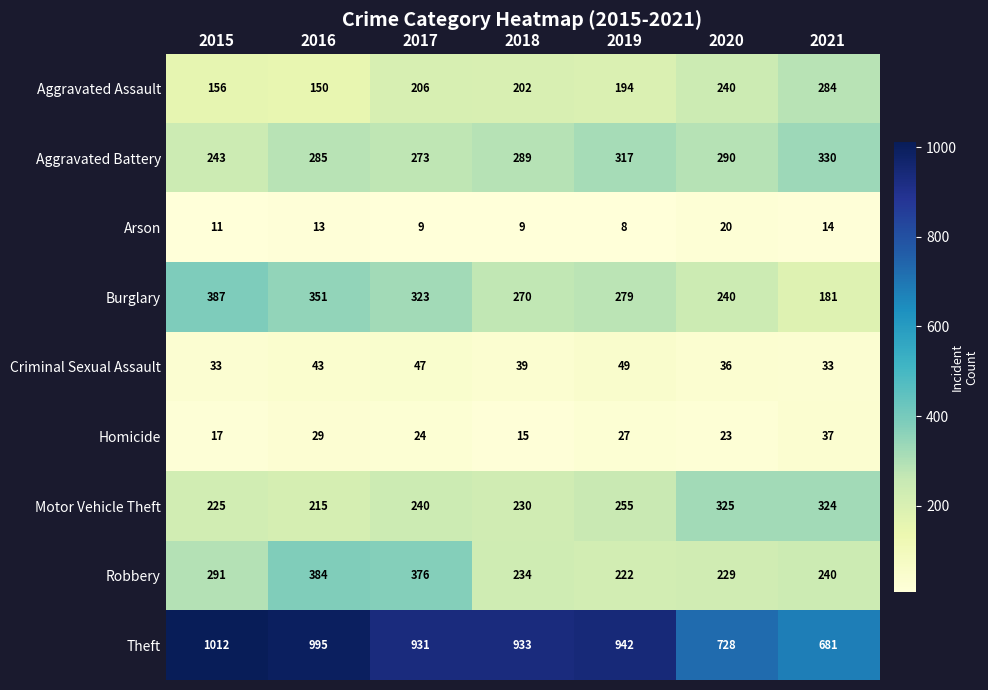

List the series in order of their peak value, lowest first.

Arson, Homicide, Criminal Sexual Assault, Aggravated Assault, Motor Vehicle Theft, Aggravated Battery, Robbery, Burglary, Theft